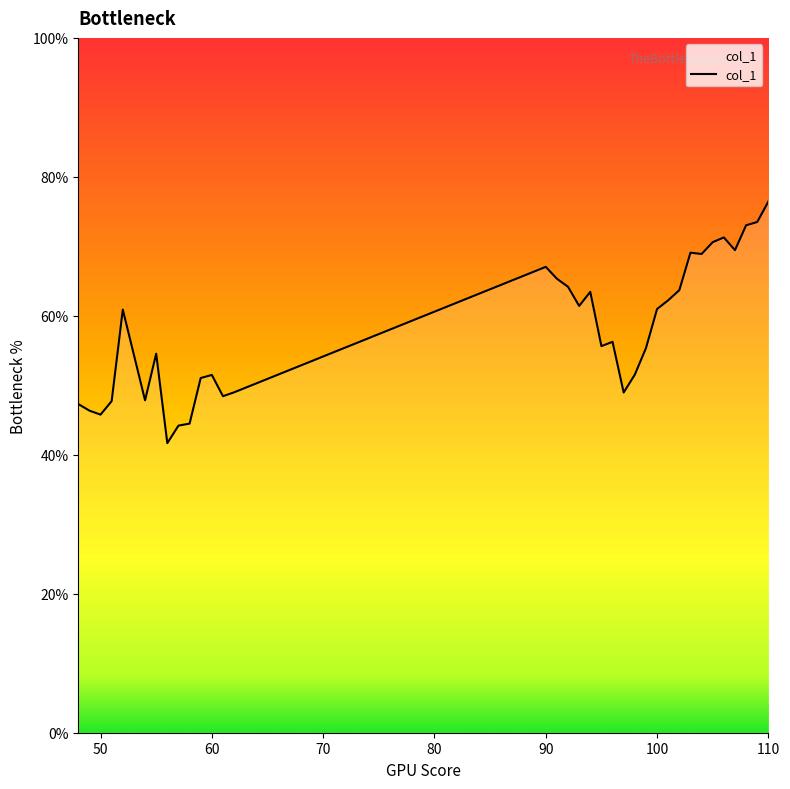

What is the difference between the maximum and minimum values?

34.8